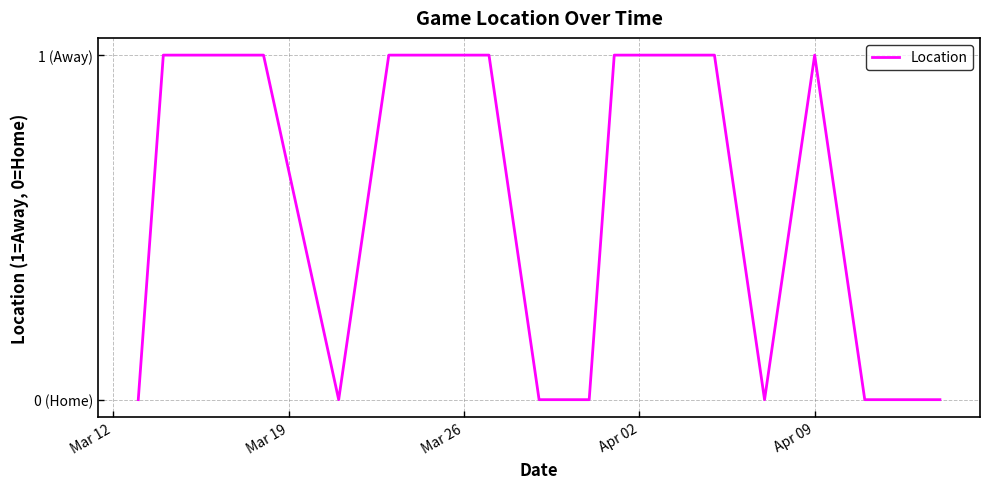

Count the values in the range 0 to 1.

17